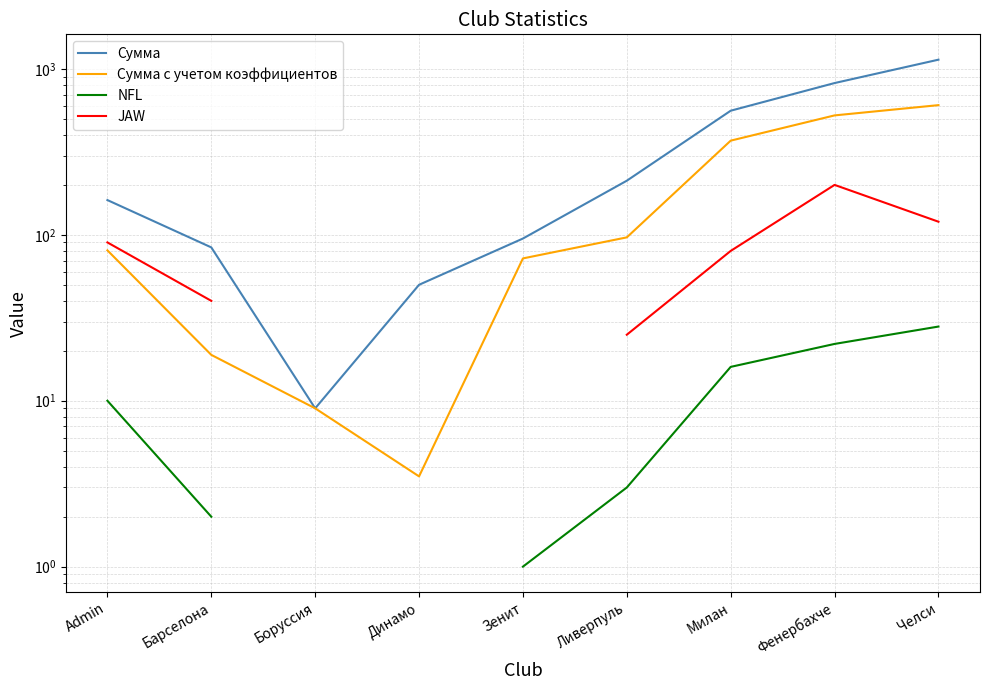

How many lines are shown in the chart?

4